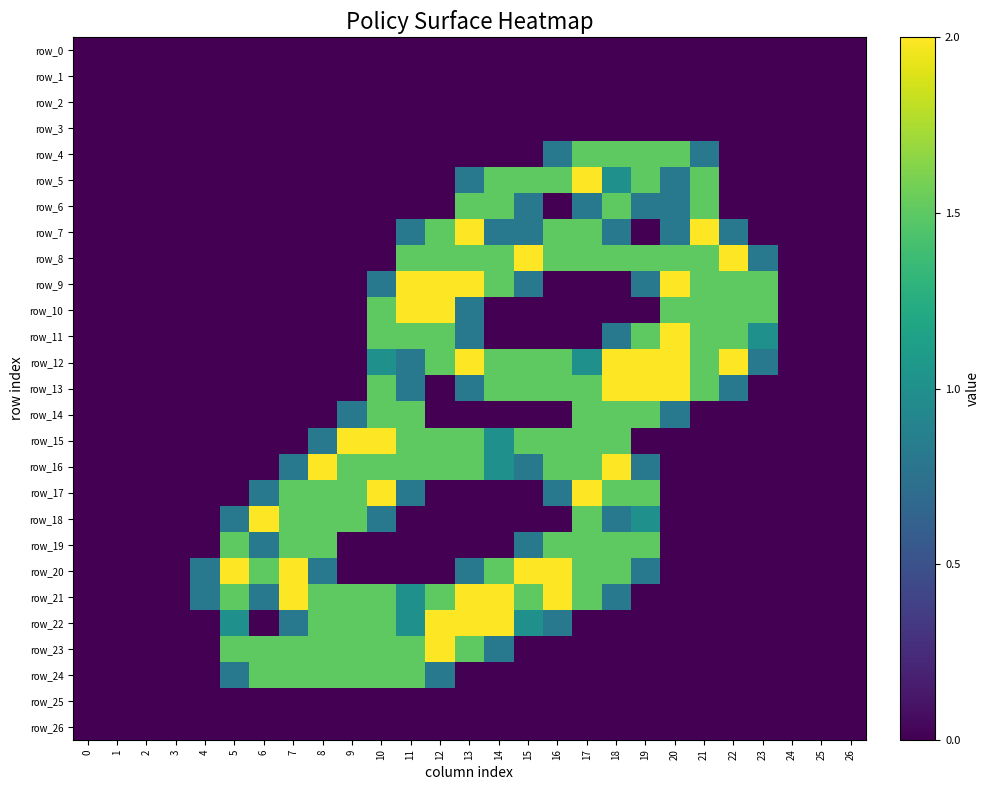

What is the spread (max minus min) of values at 17?

2.0